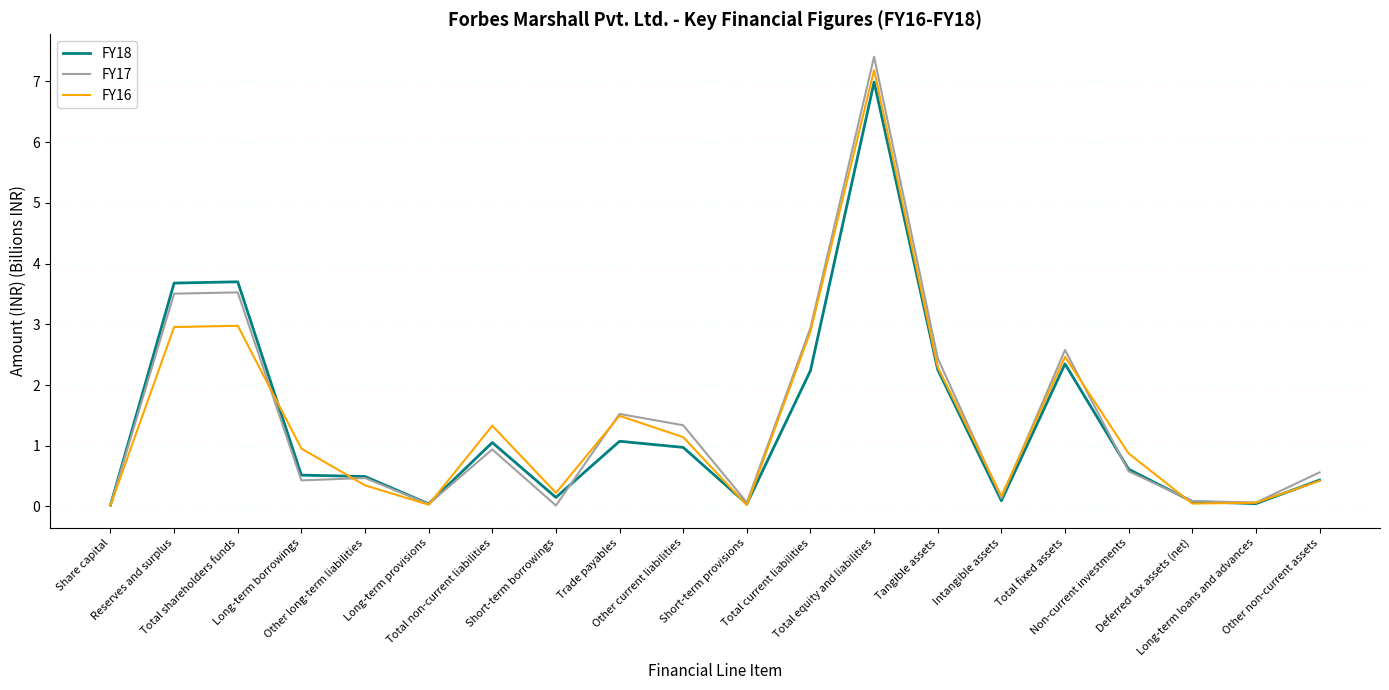

Which series has the largest range (max minus min)?

FY17